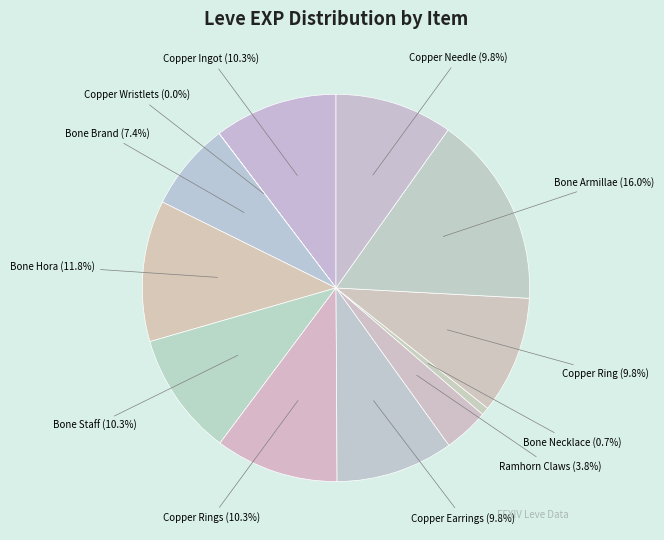

To the nearest percent, what is the average slice percentage?

8%